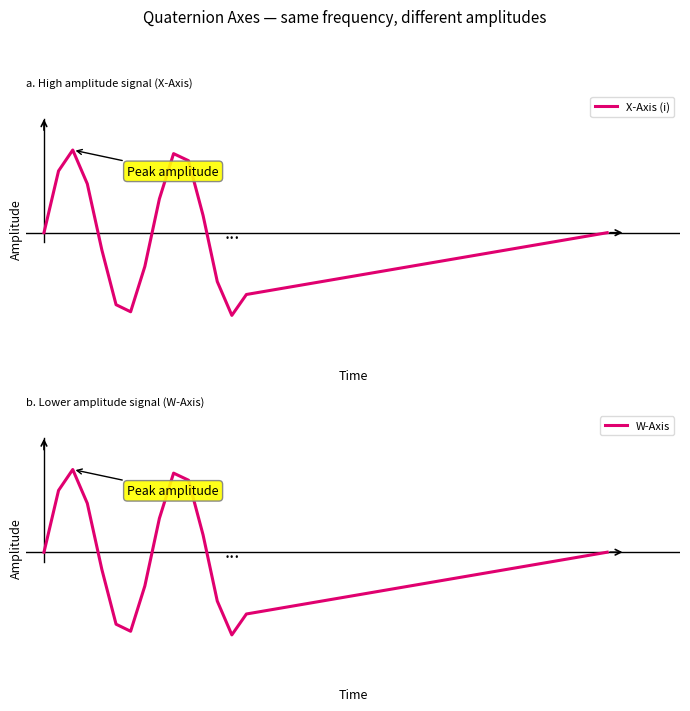

How many values in the X-Axis (i) series are below 0?

8